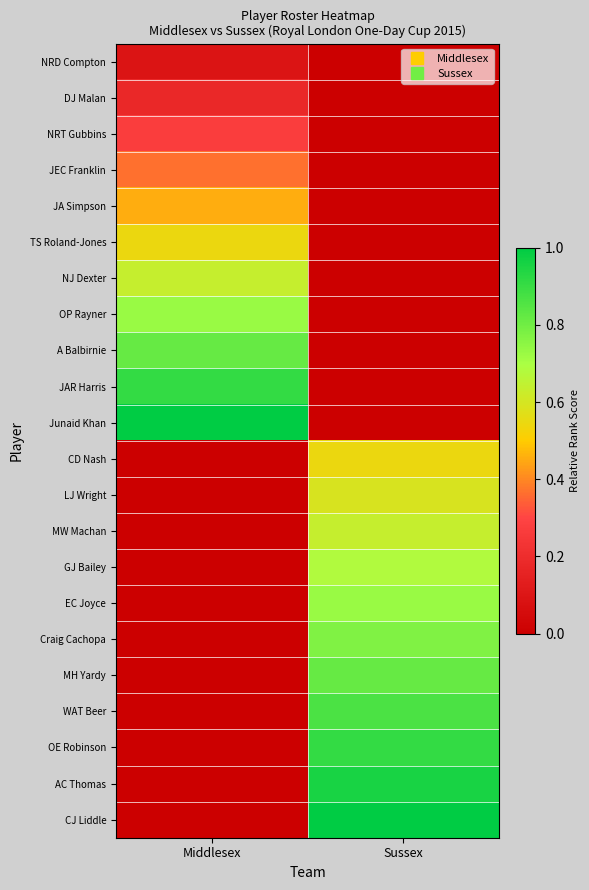

At how many categories does at least one series exceed 0?

2